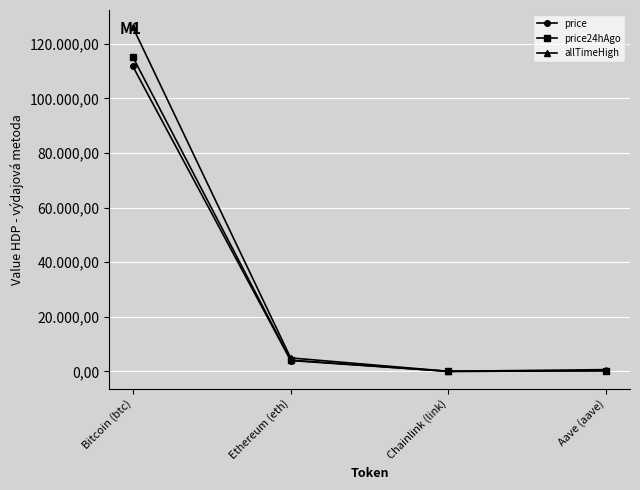

What is the minimum value shown in the chart?

18.4